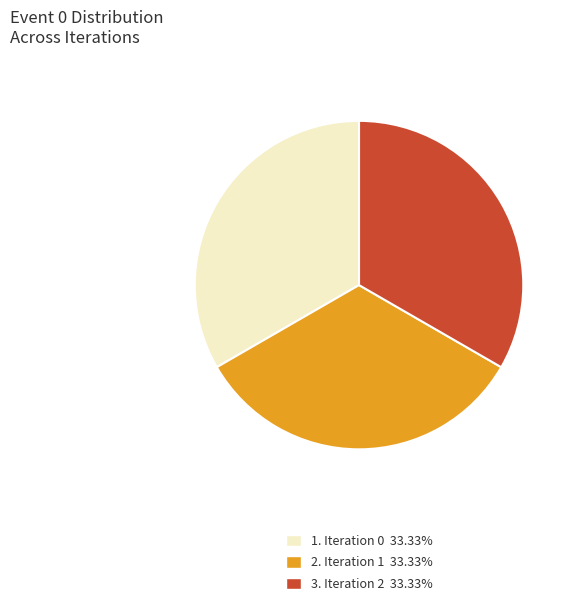

Combined, do 2. Iteration 1 33.33% and 3. Iteration 2 33.33% account for over 50%?

Yes